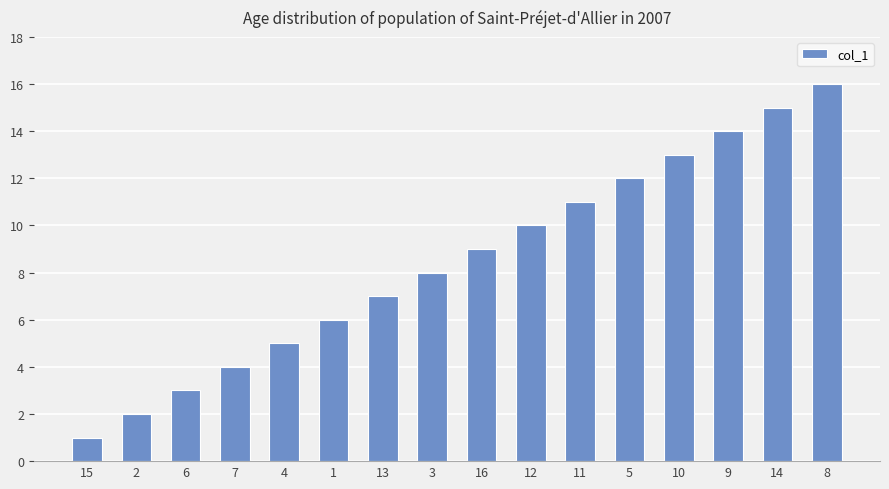

What is the label of the 15th bar from the right?

2